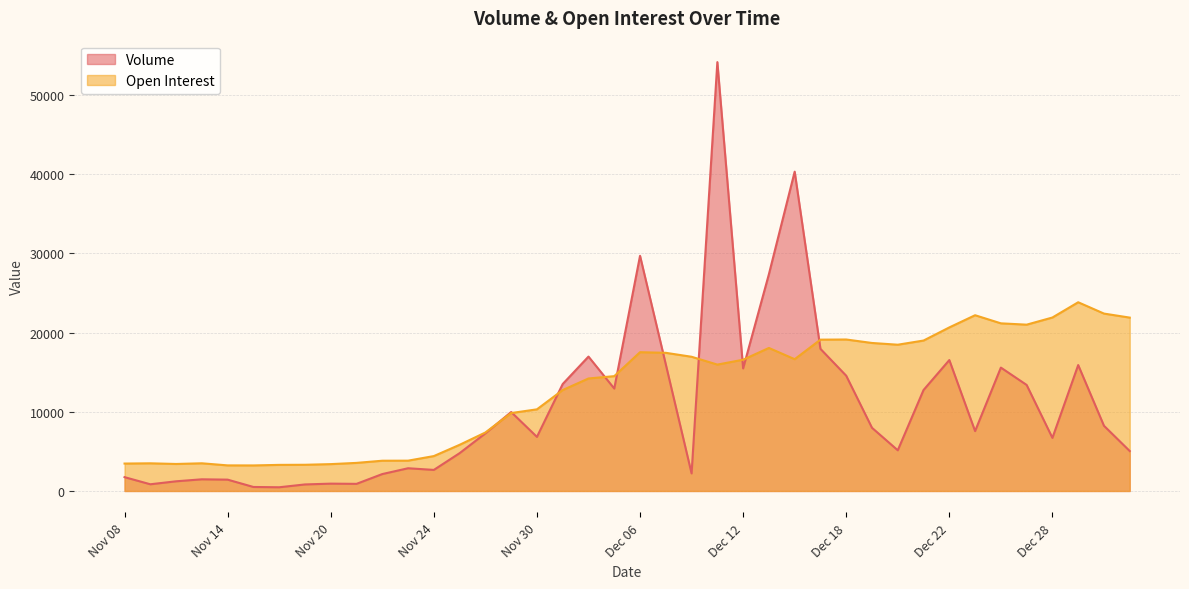

List the labels in order of Open Interest value, largest first.

Dec 29, Jan 02, Dec 25, Dec 28, Jan 03, Dec 26, Dec 27, Dec 22, Dec 18, Dec 15, Dec 21, Dec 19, Dec 20, Dec 13, Dec 06, Dec 07, Dec 08, Dec 14, Dec 12, Dec 11, Dec 05, Dec 04, Dec 01, Nov 30, Nov 29, Nov 28, Nov 27, Nov 24, Nov 23, Nov 22, Nov 21, Nov 13, Nov 09, Nov 08, Nov 10, Nov 20, Nov 17, Nov 16, Nov 14, Nov 15